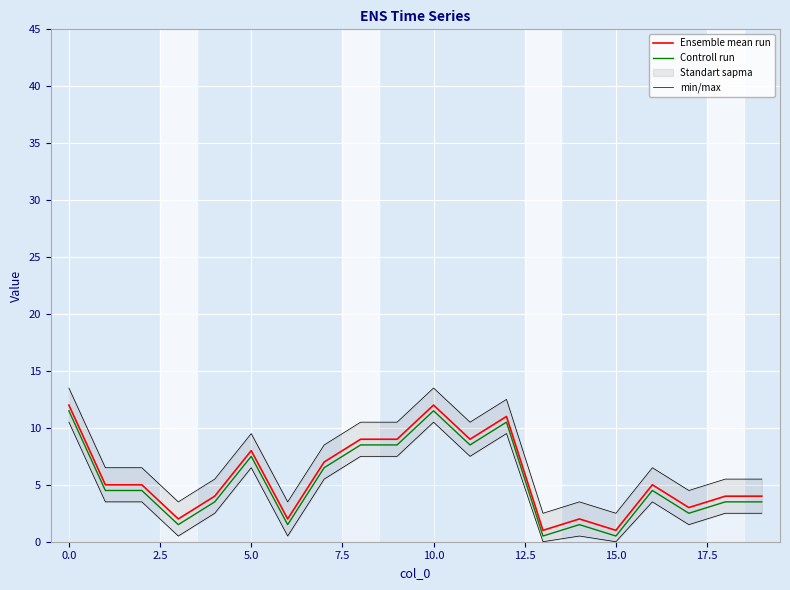

Which series has the widest spread of values?

Ensemble mean run